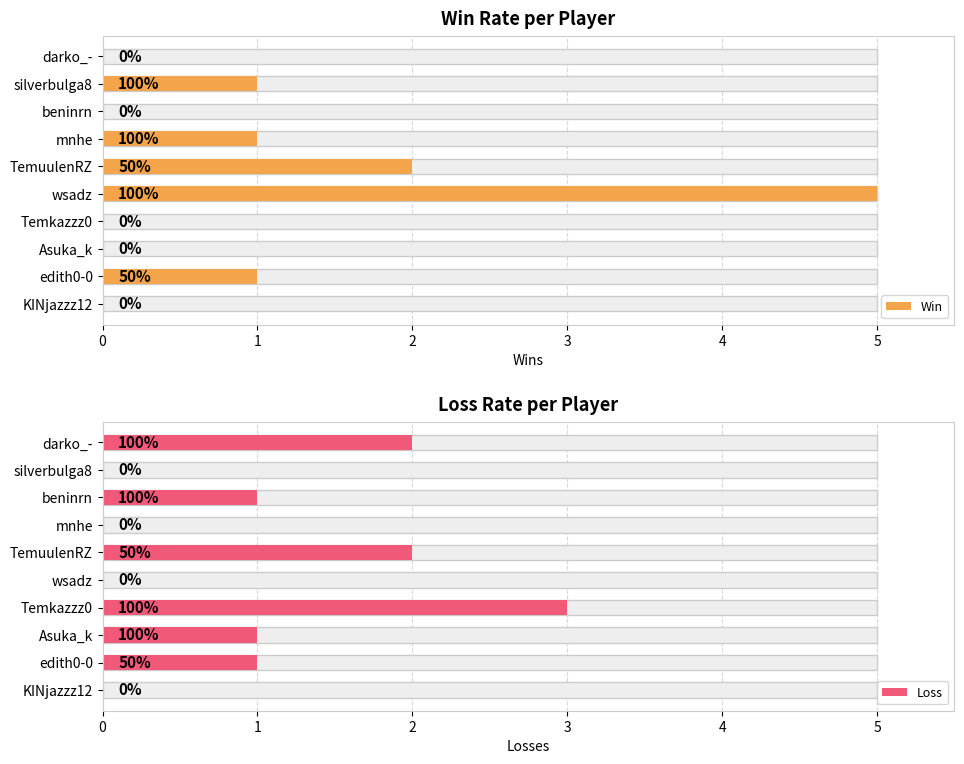

Which series changed the most between edith0-0 and Temkazzz0?

Loss